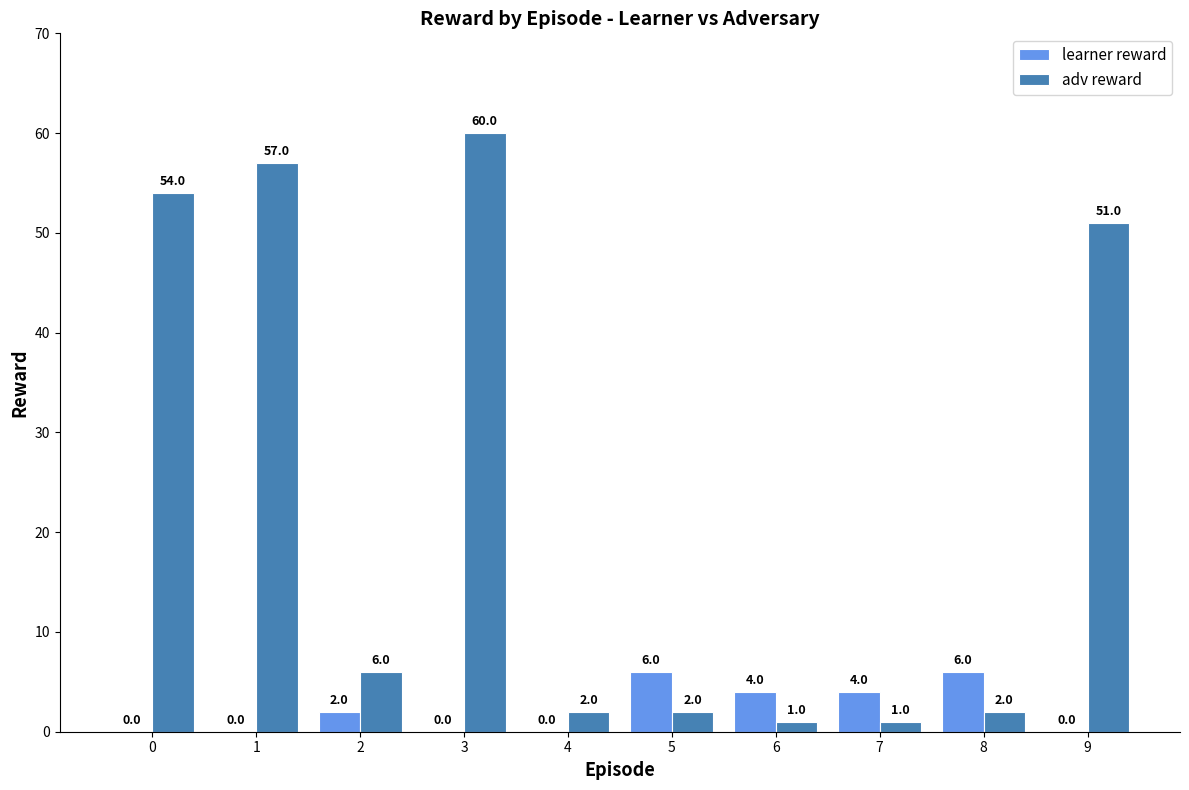

What is the total value across all series at 6?

5